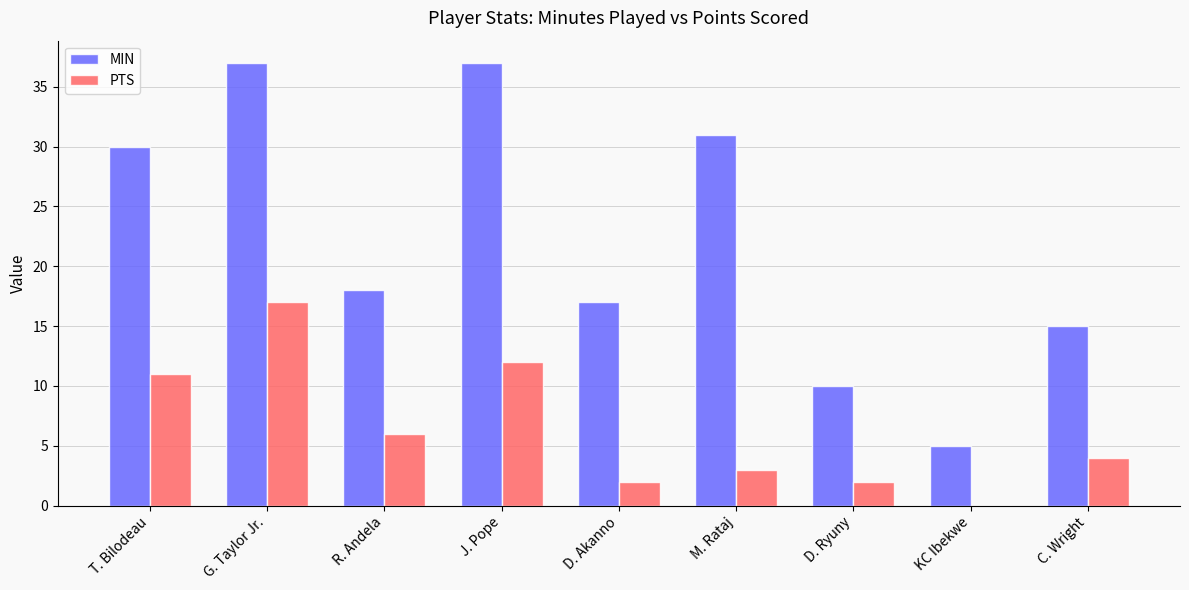

Reading left to right, list all the values displayed in this chart.

MIN: 30	37	18	37	17	31	10	5	15
PTS: 11	17	6	12	2	3	2	0	4